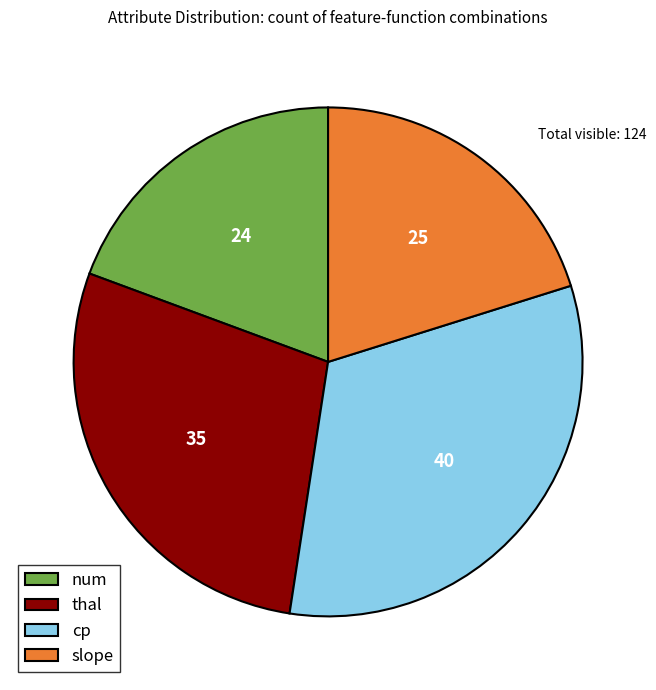

Count the number of slices in the pie.

4